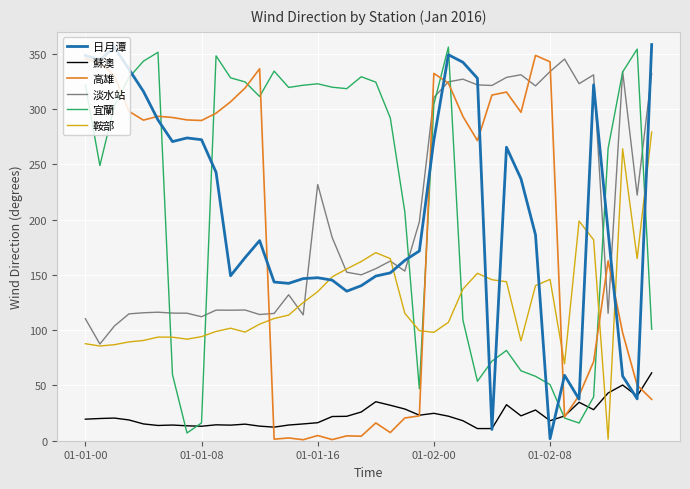

How many times do 宜蘭 and 日月潭 cross each other?

12